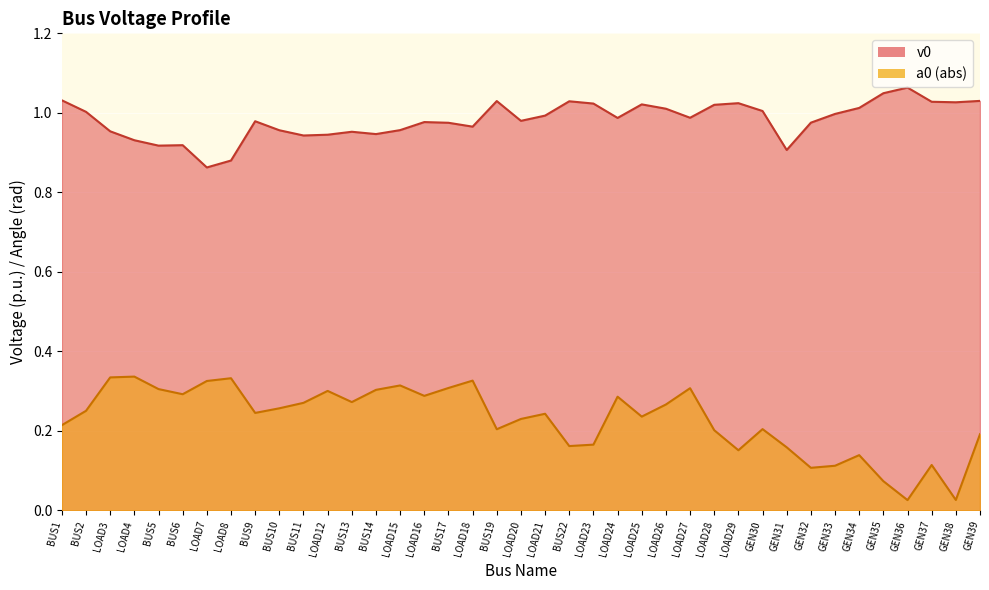

Does the chart display data point markers on the line(s)?

No